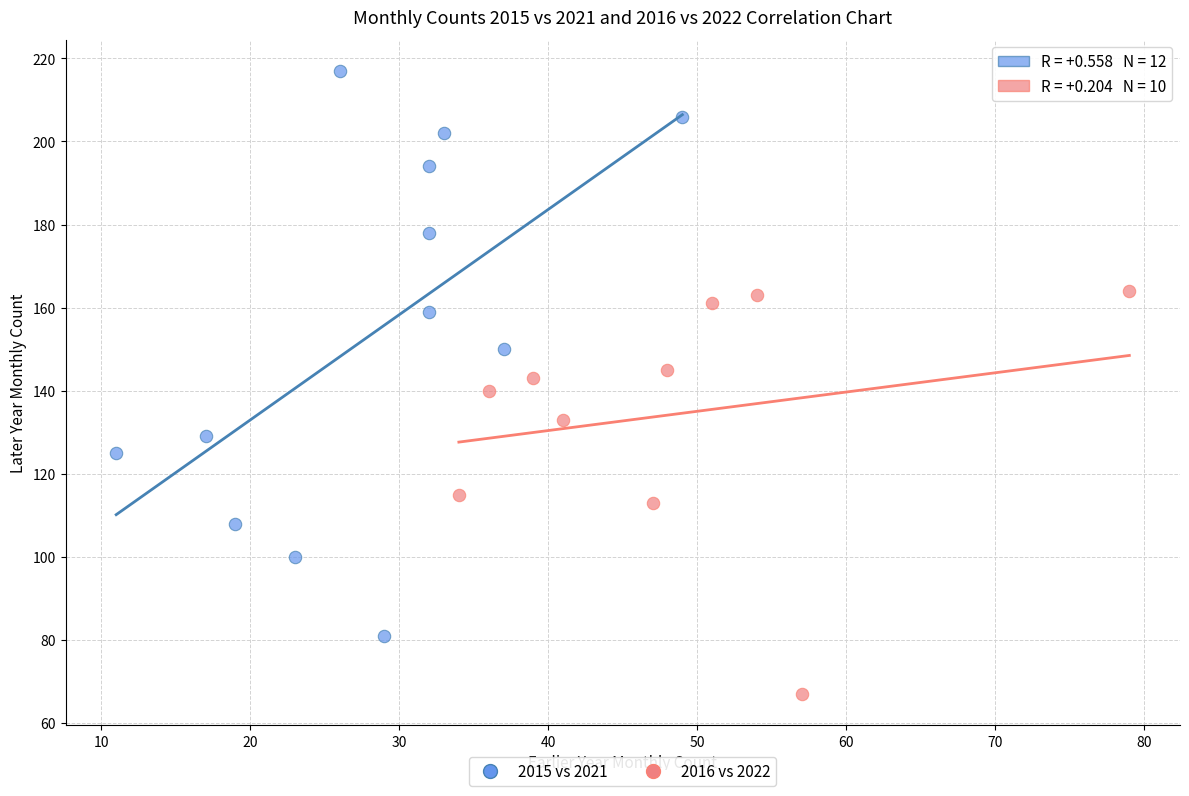

Which series contains the highest Y value?

2015 vs 2021